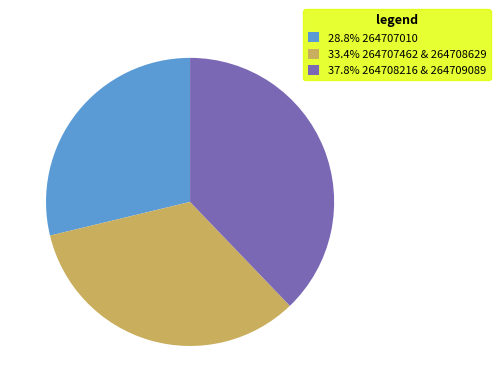

Combined, do 37.8% 264708216 & 264709089 and 33.4% 264707462 & 264708629 account for over 50%?

Yes